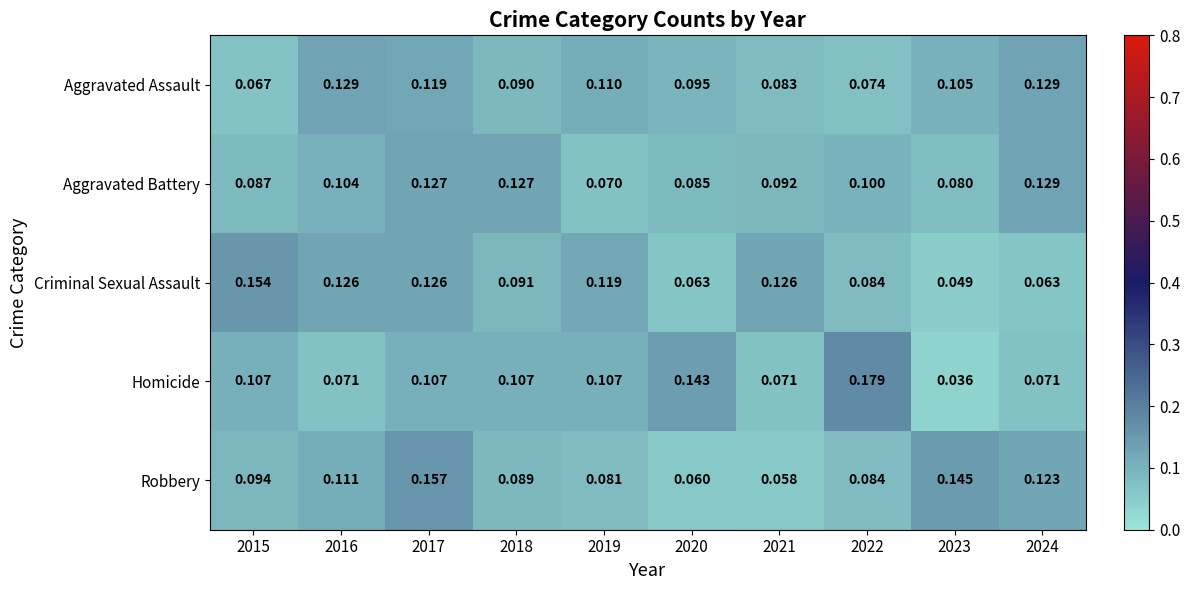

Which label corresponds to the largest value in the chart?

2022